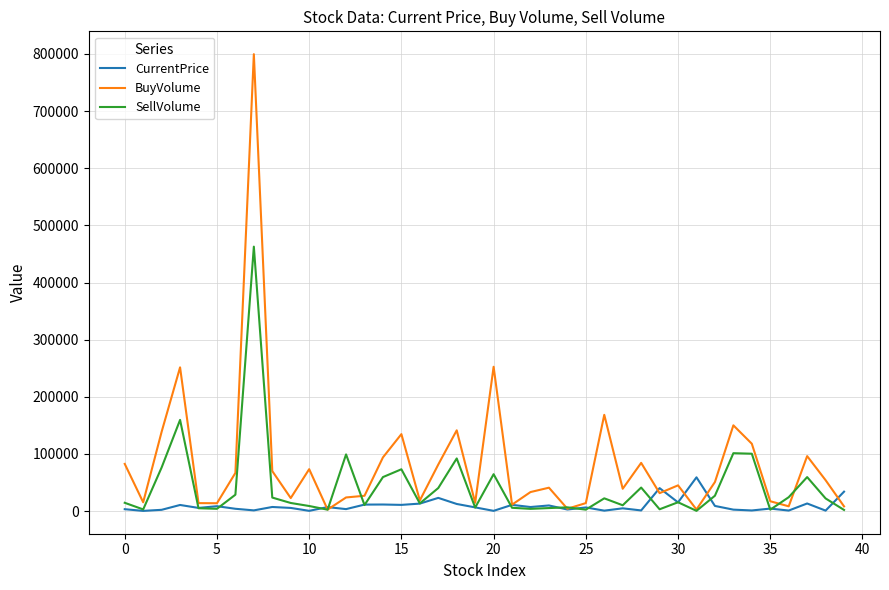

List the series in order of their peak value, lowest first.

CurrentPrice, SellVolume, BuyVolume